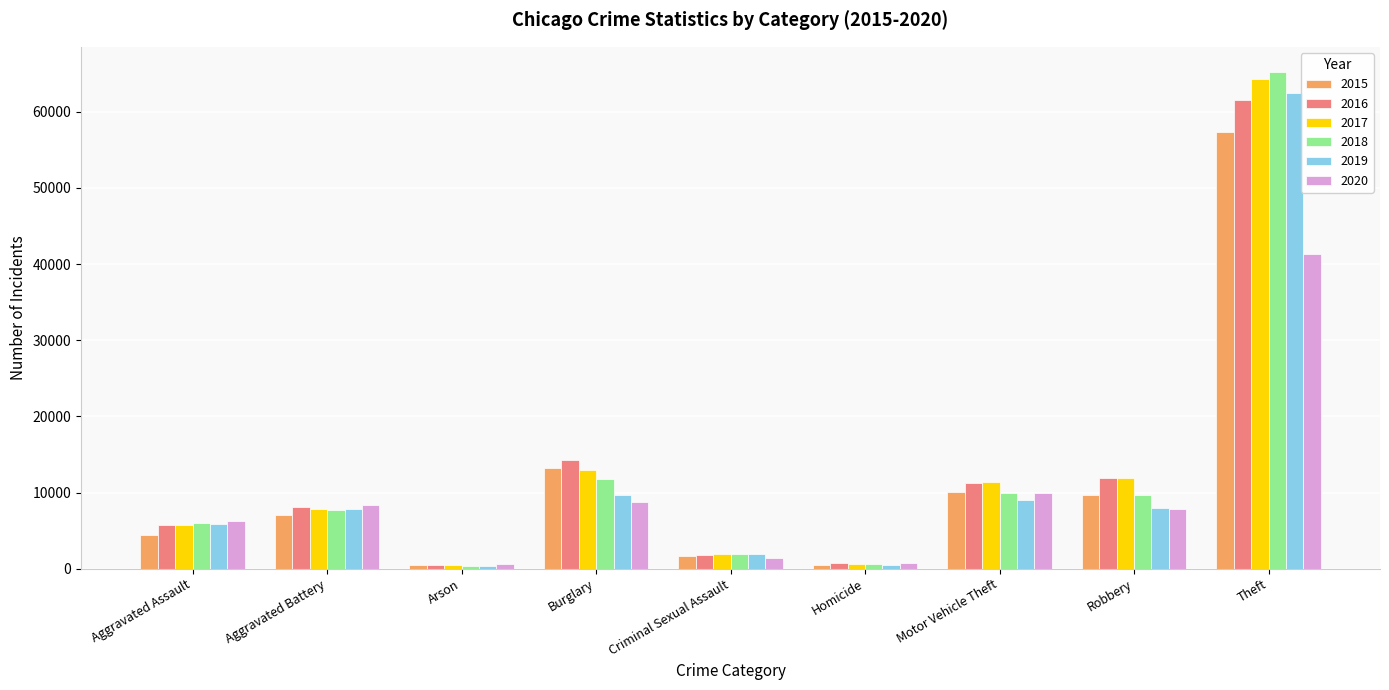

What is the greatest value displayed?

65284